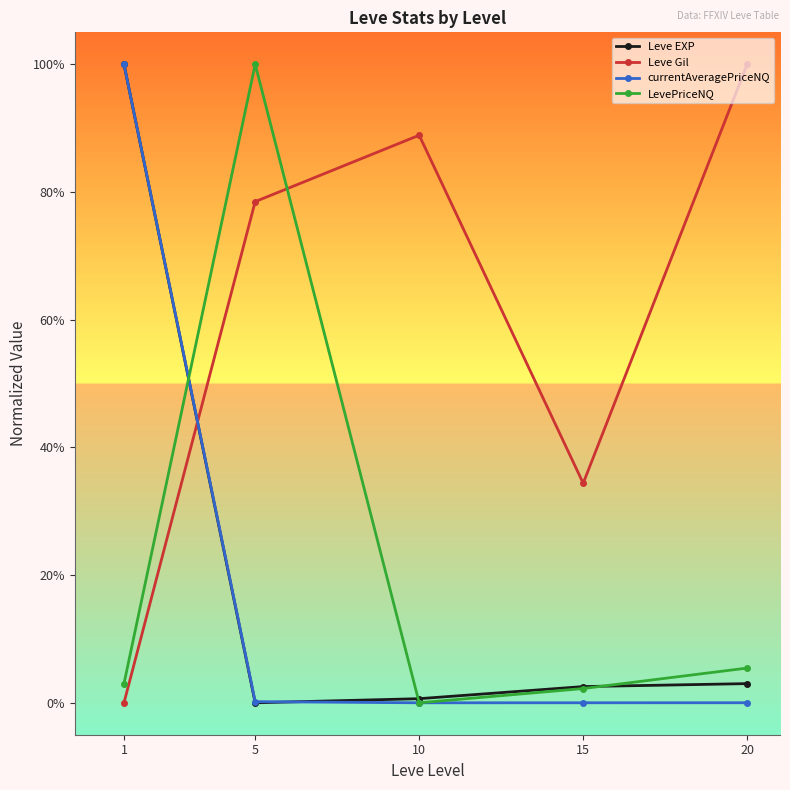

In LevePriceNQ, how many points are higher than both neighbors (excluding endpoints)?

1